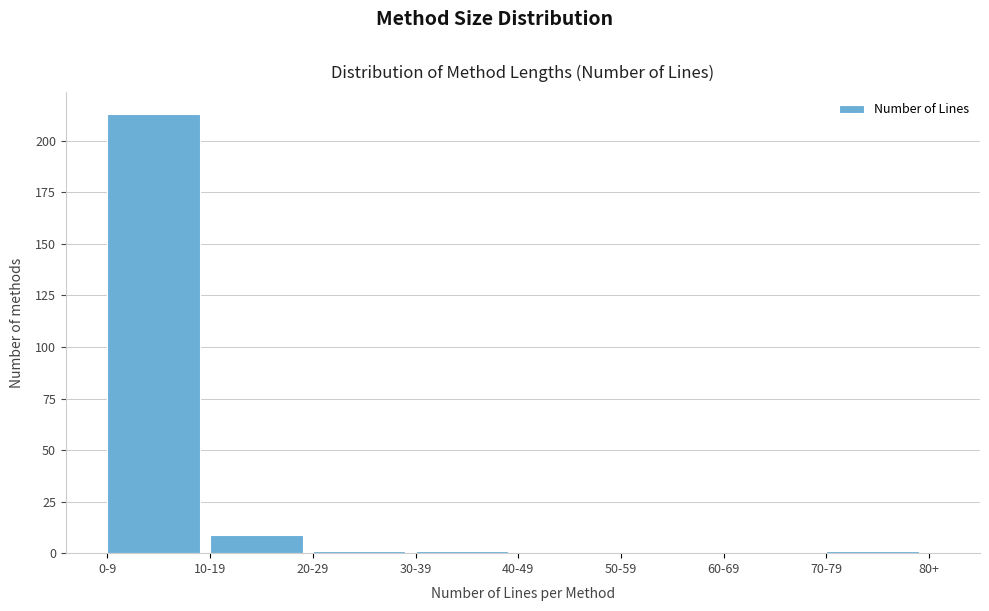

Reading right to left, list all the values displayed in this chart.

80+=0	70-79=1	60-69=0	50-59=0	40-49=0	30-39=1	20-29=1	10-19=9	0-9=213